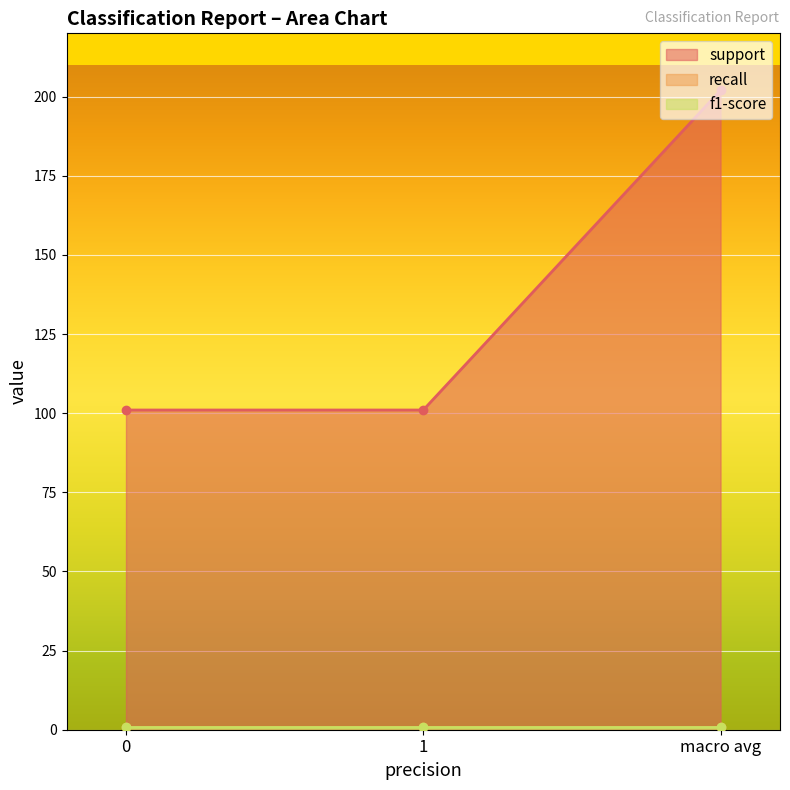

What is the sum of the f1-score values at 1 and 0?

1.7